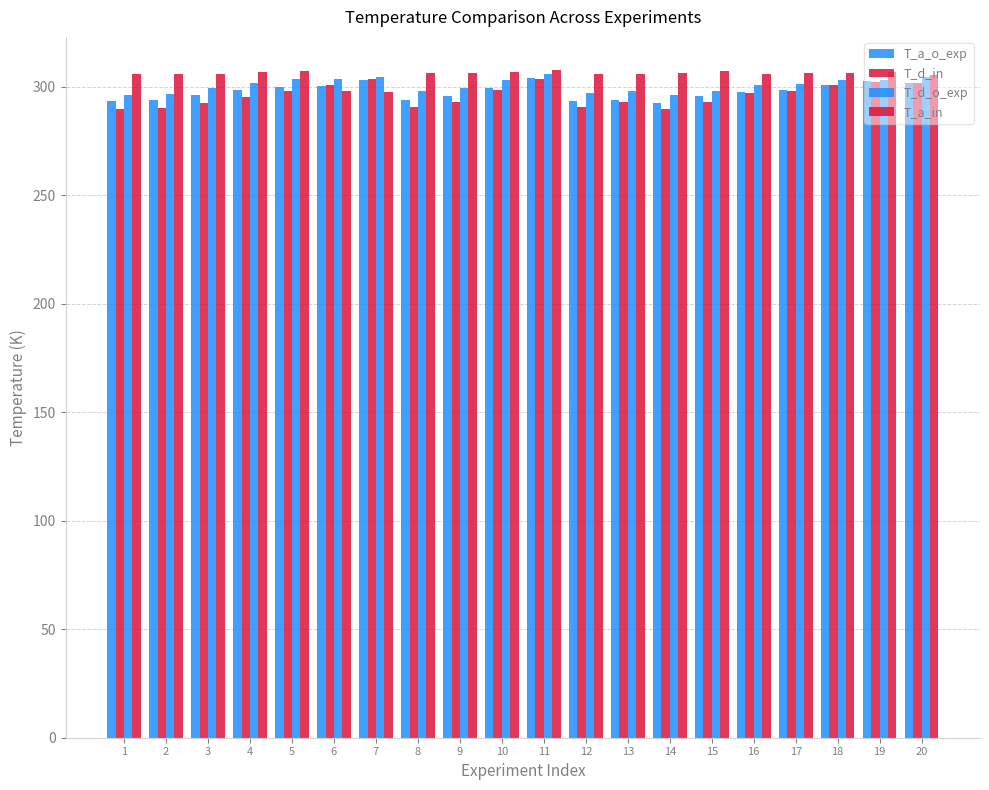

Count the number of categories in the chart.

20